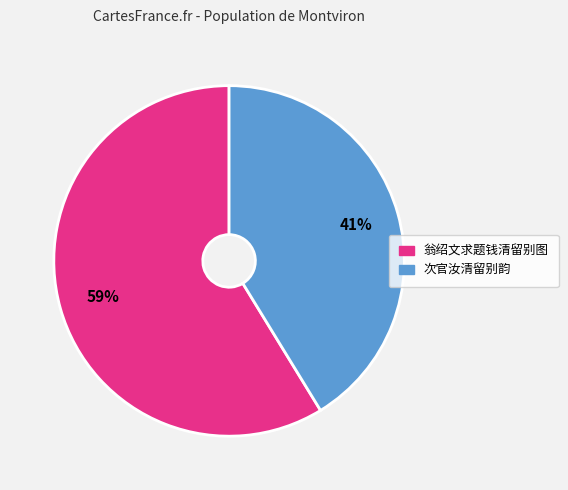

Which has a higher value, 翁绍文求题钱清留别图 or 次官汝清留别韵?

翁绍文求题钱清留别图